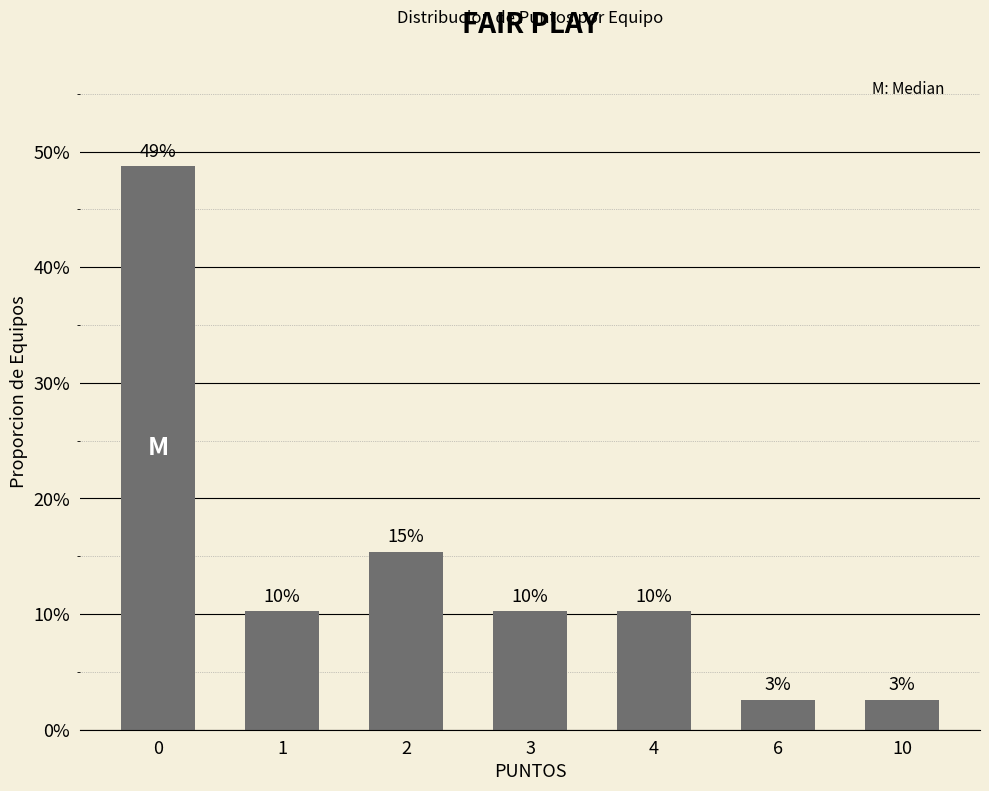

Is it true that the value at 4 is 10.3?

True